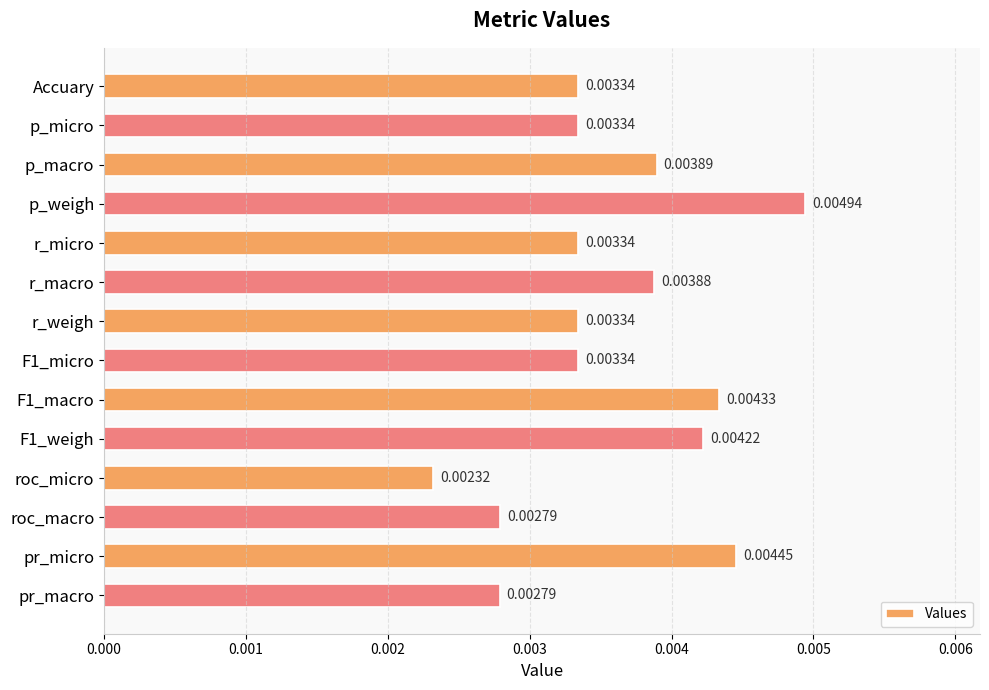

Count the number of categories in the chart.

14